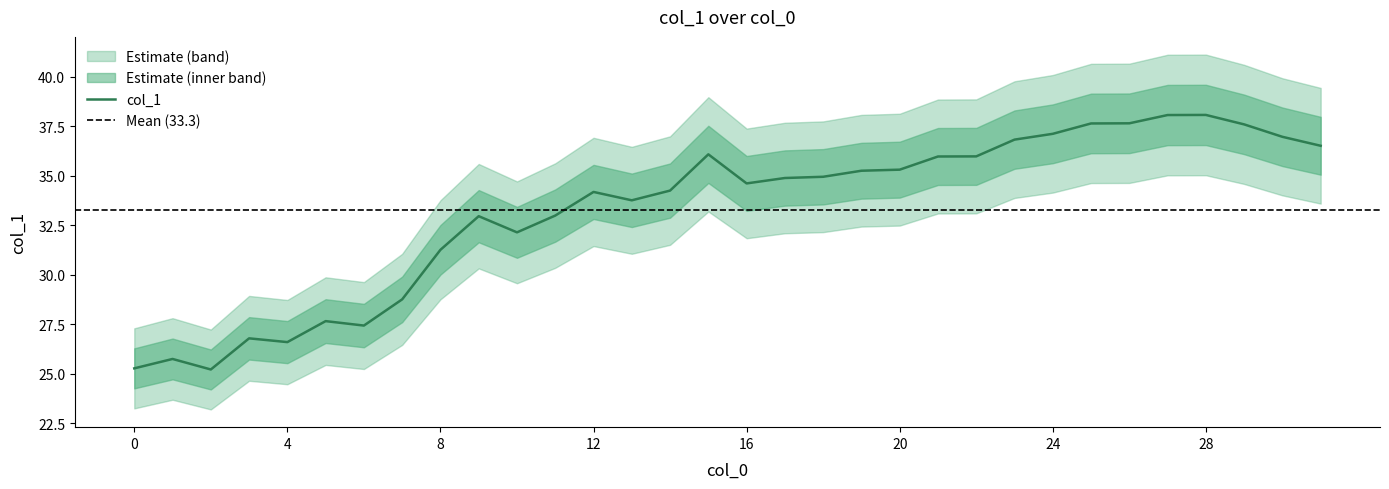

What is the sum of the values at 10 and 16?

66.7